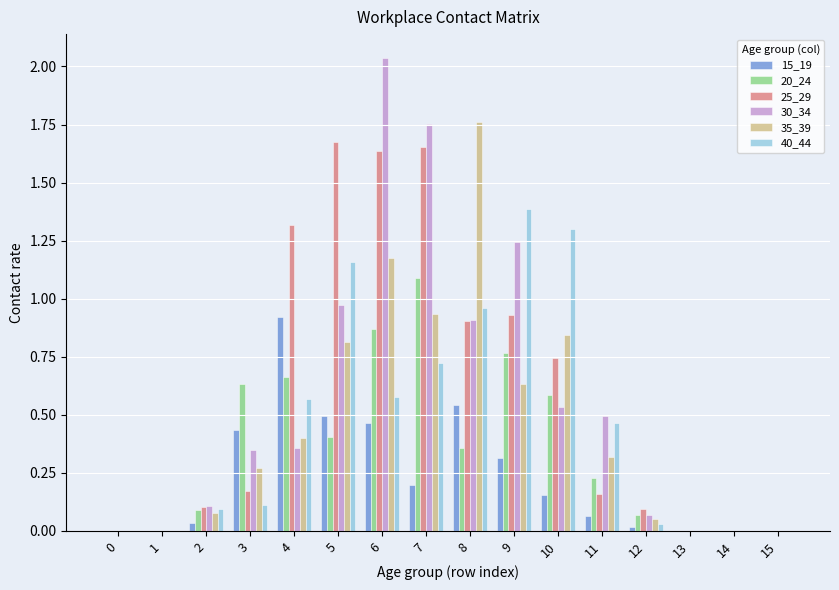

Which label corresponds to the largest value in the chart?

6